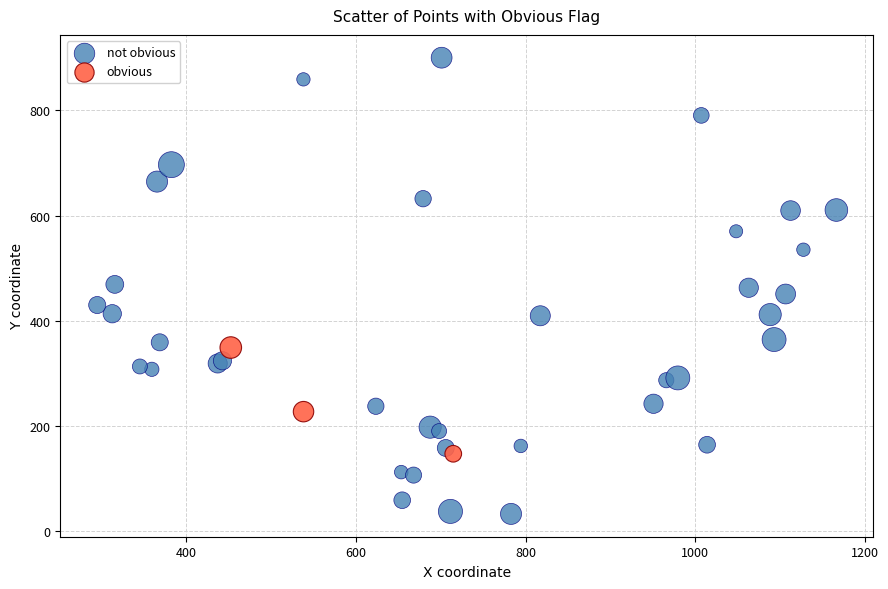

Which series has the largest Y range (max minus min)?

not obvious